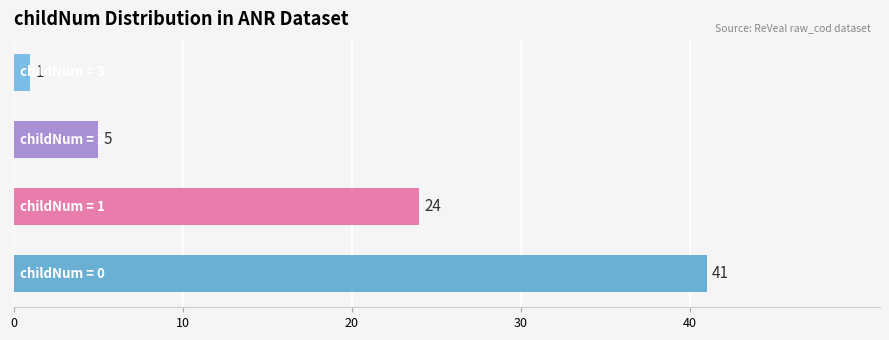

Count the number of data series in this chart.

1